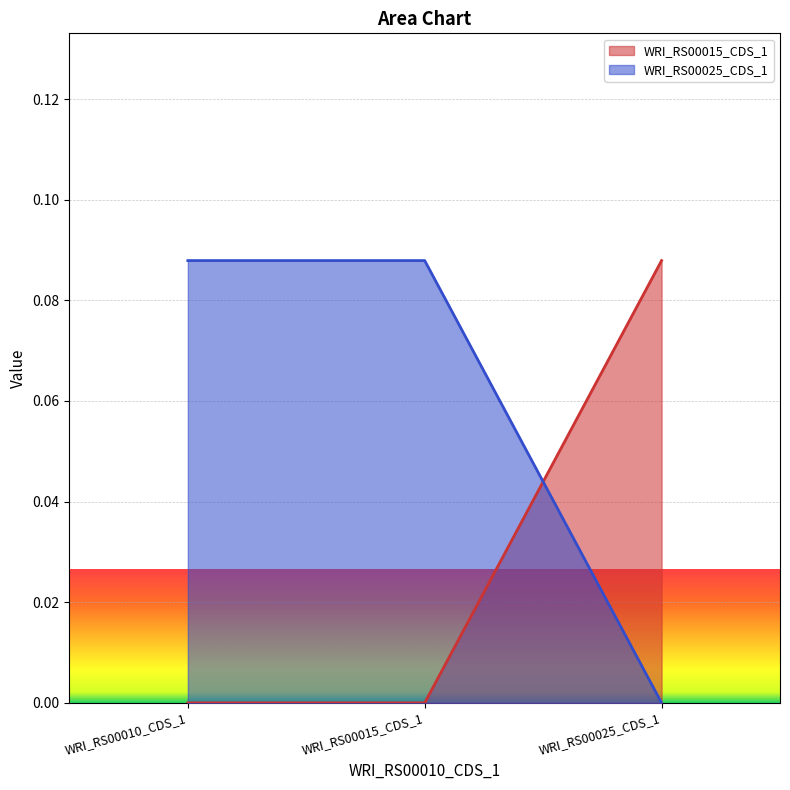

What is the total value across all series at WRI_RS00015_CDS_1?

0.1